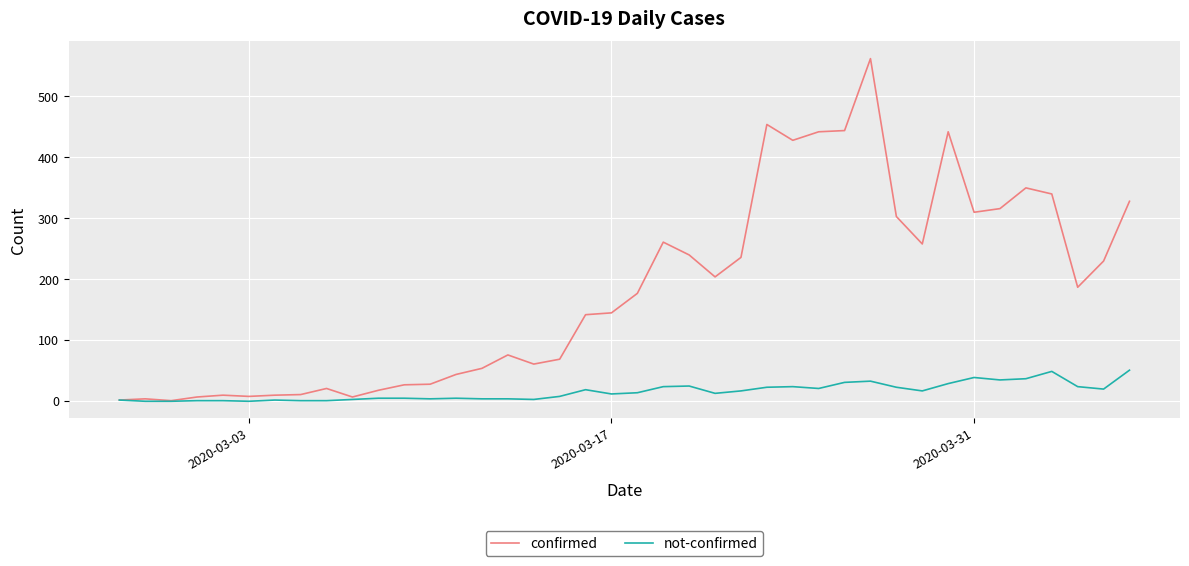

True or false: not-confirmed has more than 0 points higher than both neighbors.

True